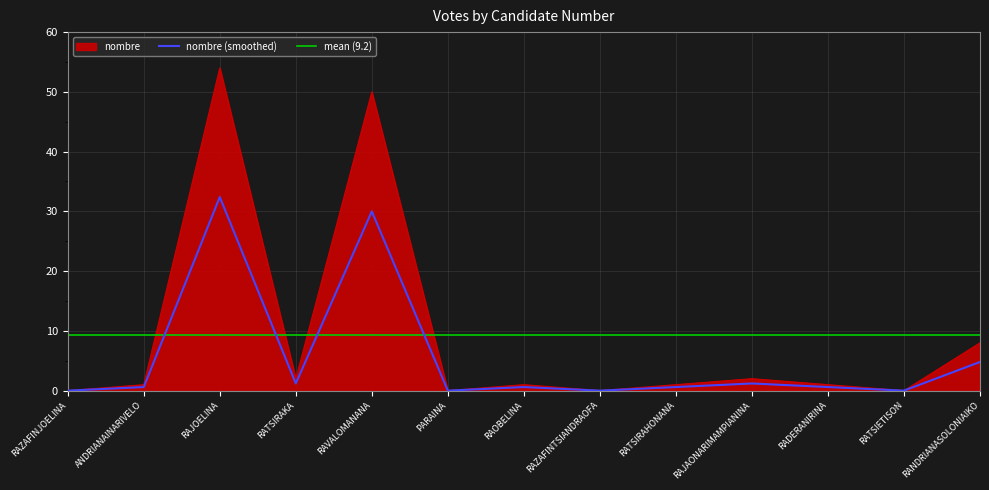

What is the highest value of the nombre (smoothed) series?

32.4